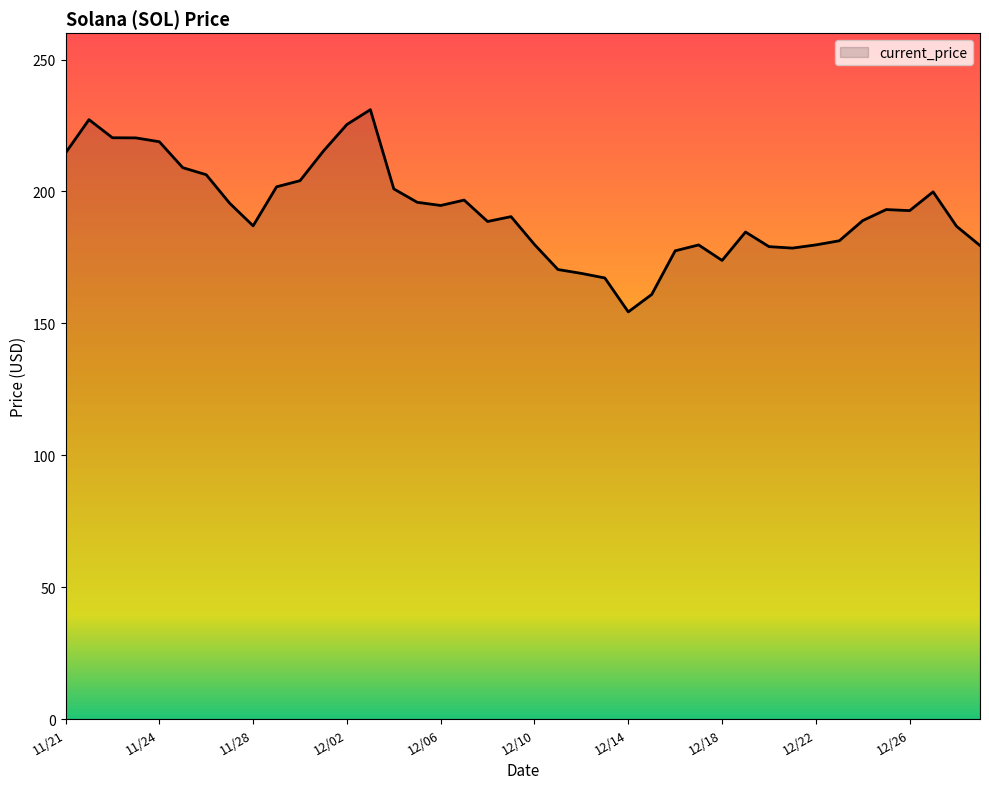

What is the smallest value displayed?

154.3